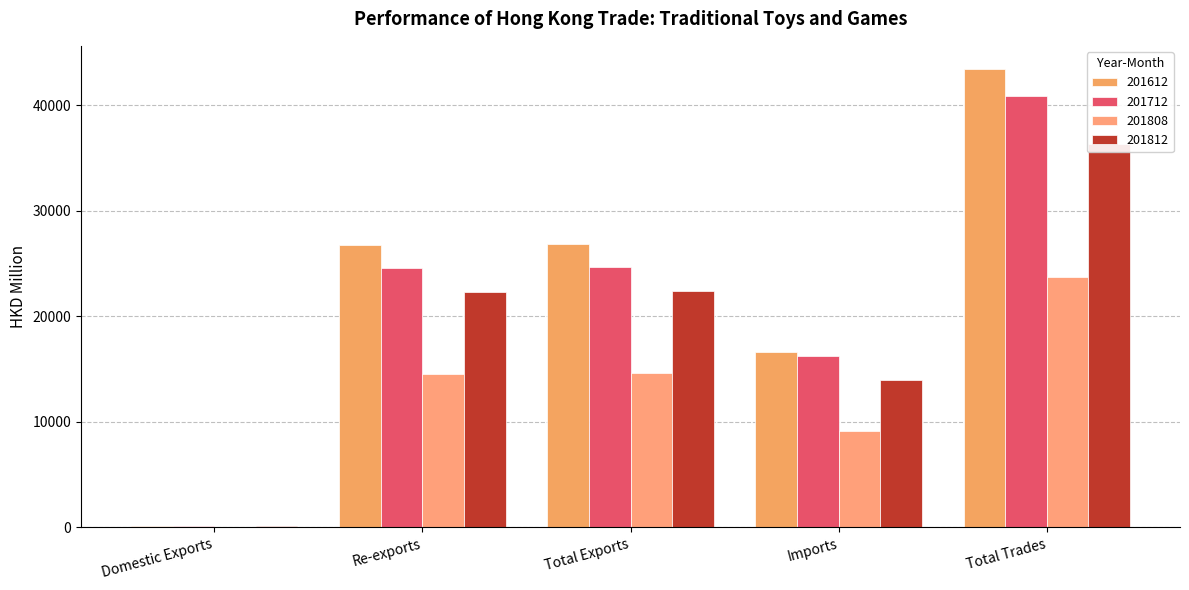

Which has a higher value, Total Exports or Re-exports?

Total Exports